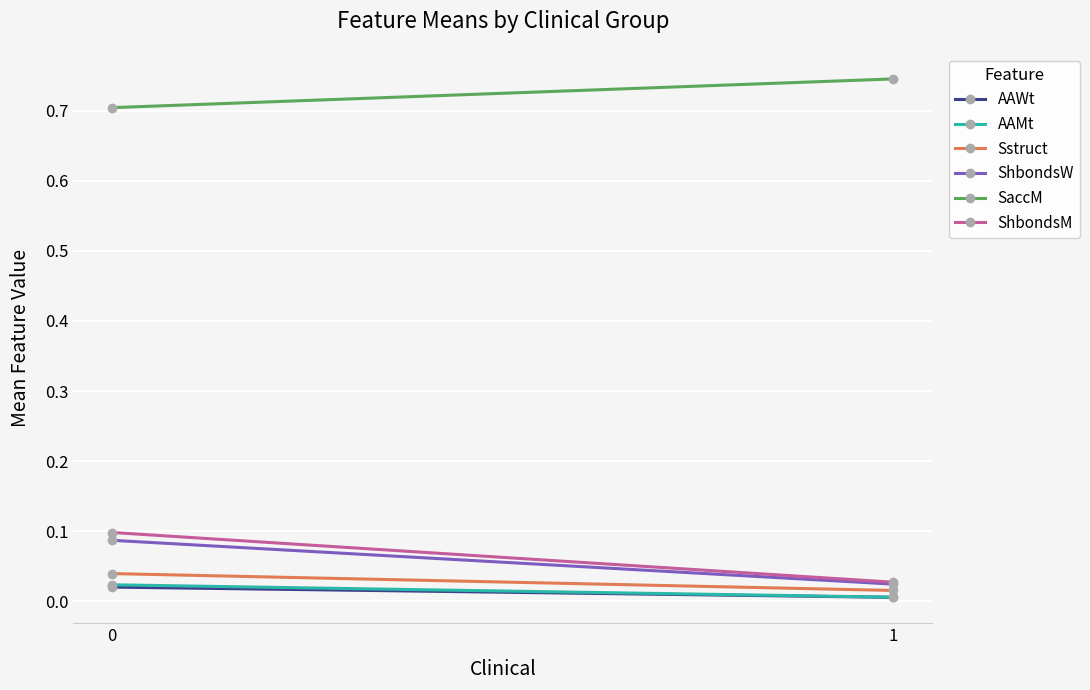

What is the value of the ShbondsW point at the 1st from the left?

0.1